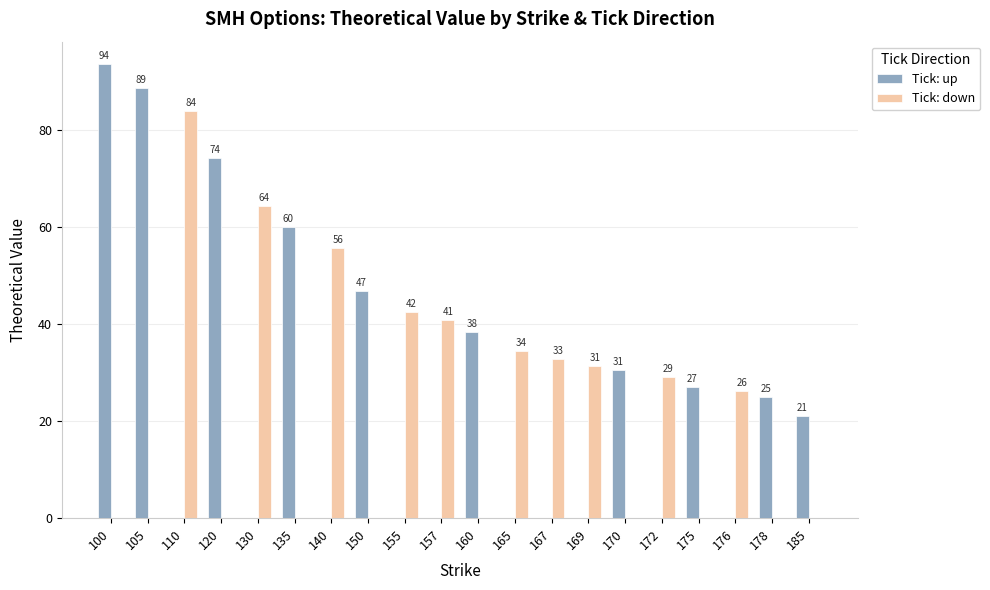

The value of Tick: down at 105 is -40.1. True or false?

False